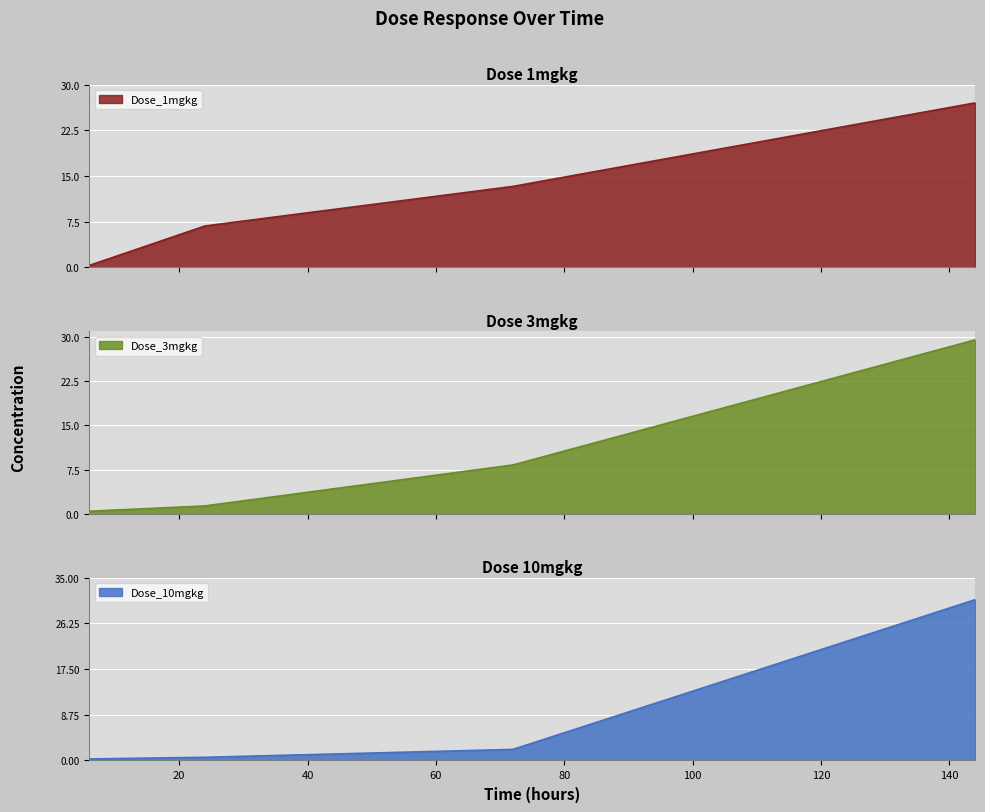

What is the value of the Dose_1mgkg point at the 4th from the left?

27.0